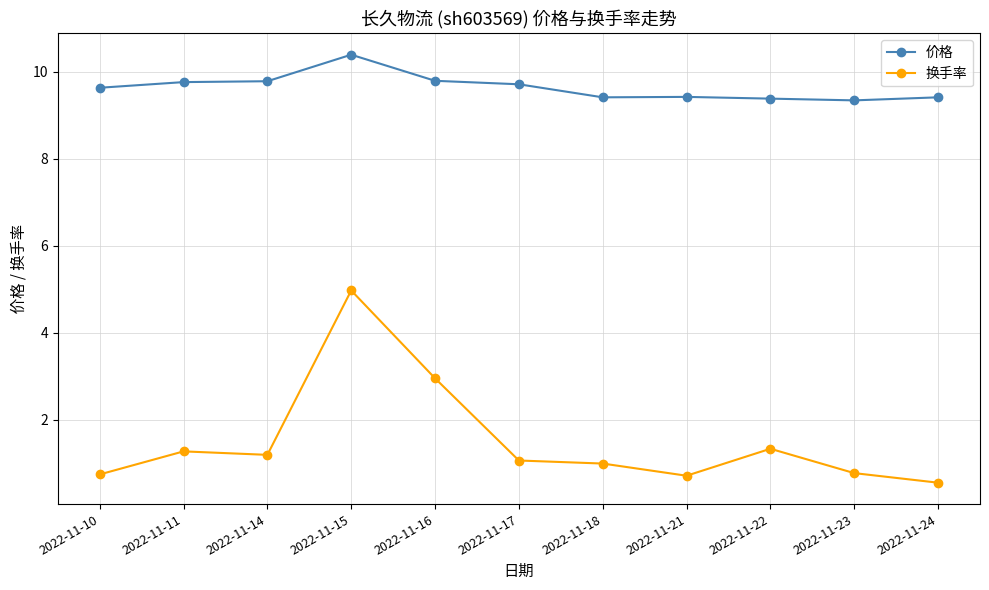

What is the difference between the maximum and minimum values in the 换手率 series?

4.4